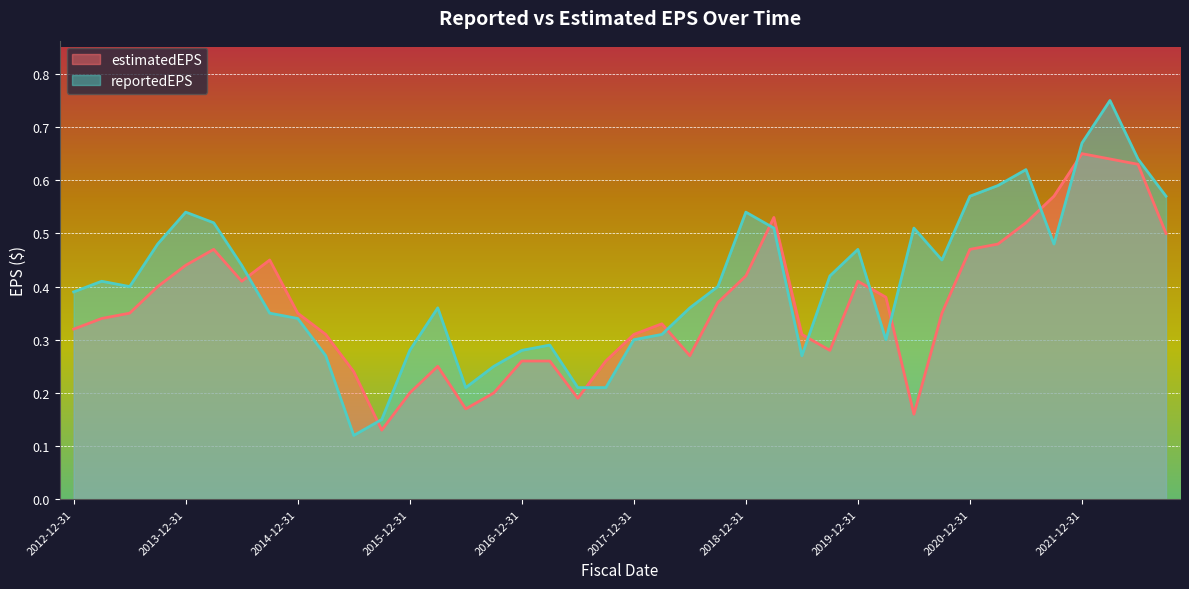

How many times do estimatedEPS and reportedEPS cross each other?

10